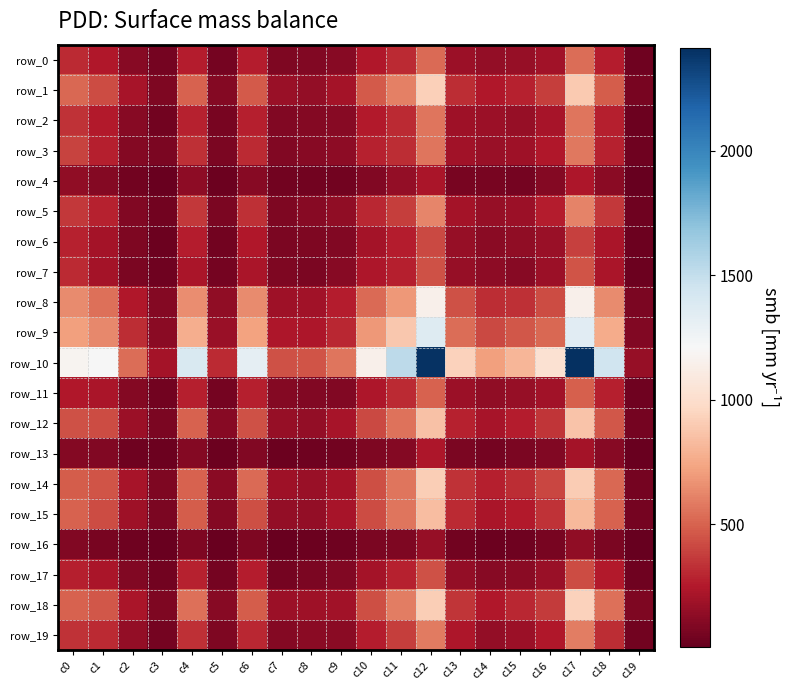

What is the sum of all row_1 values?

7528